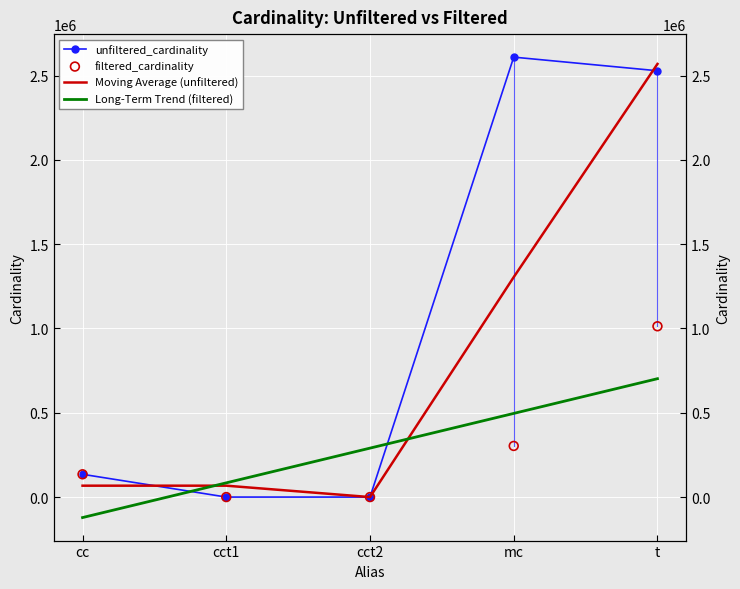

Which series contains the lowest Y value?

Long-Term Trend (filtered)